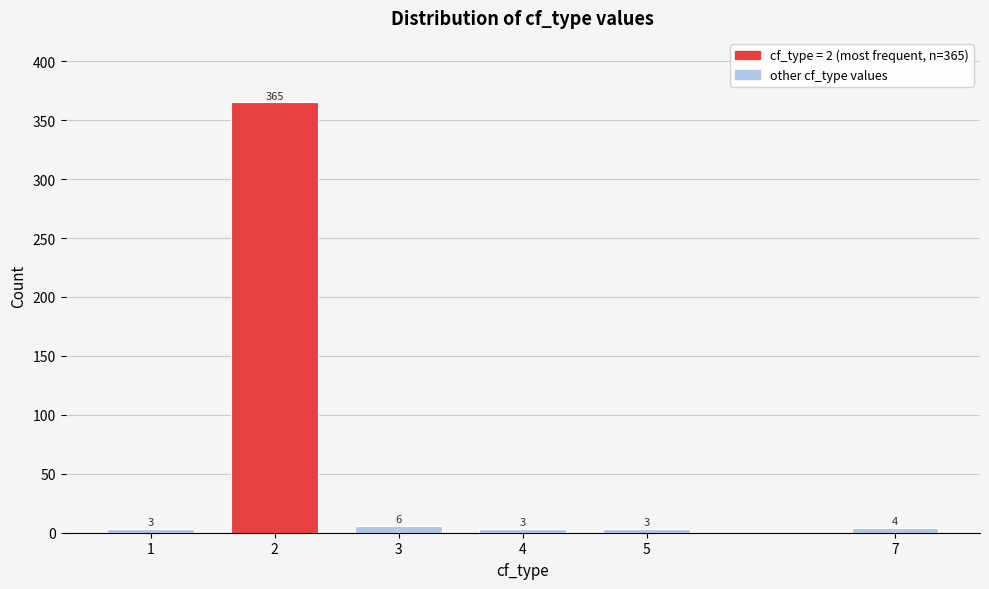

Reading left to right, transcribe all the data shown in this chart.

1=3	2=365	3=6	4=3	5=3	7=4